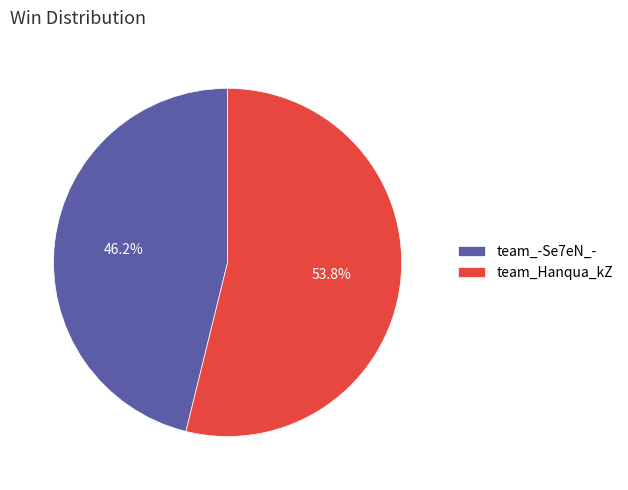

Which has a higher value, team_-Se7eN_- or team_Hanqua_kZ?

team_Hanqua_kZ